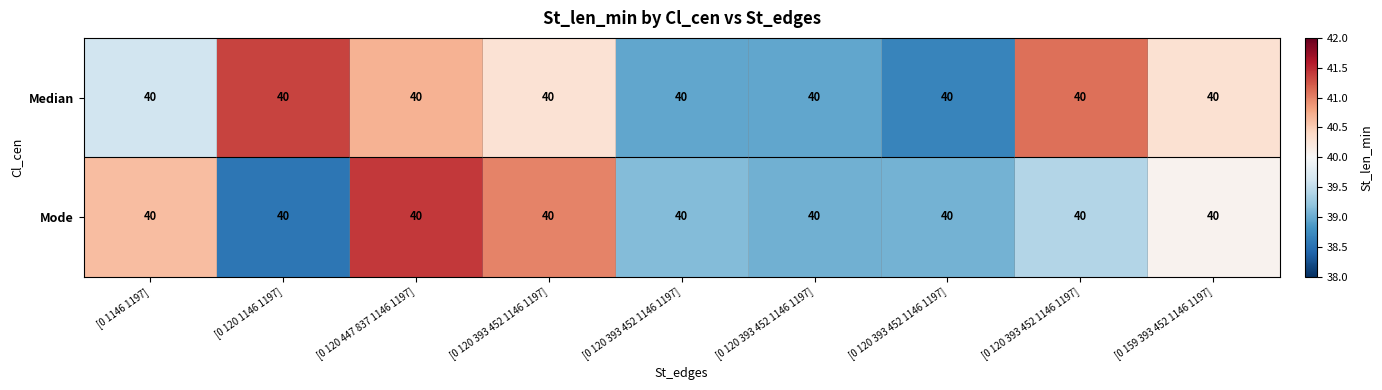

Rank the series by their average value, from lowest to highest.

Mode, Median